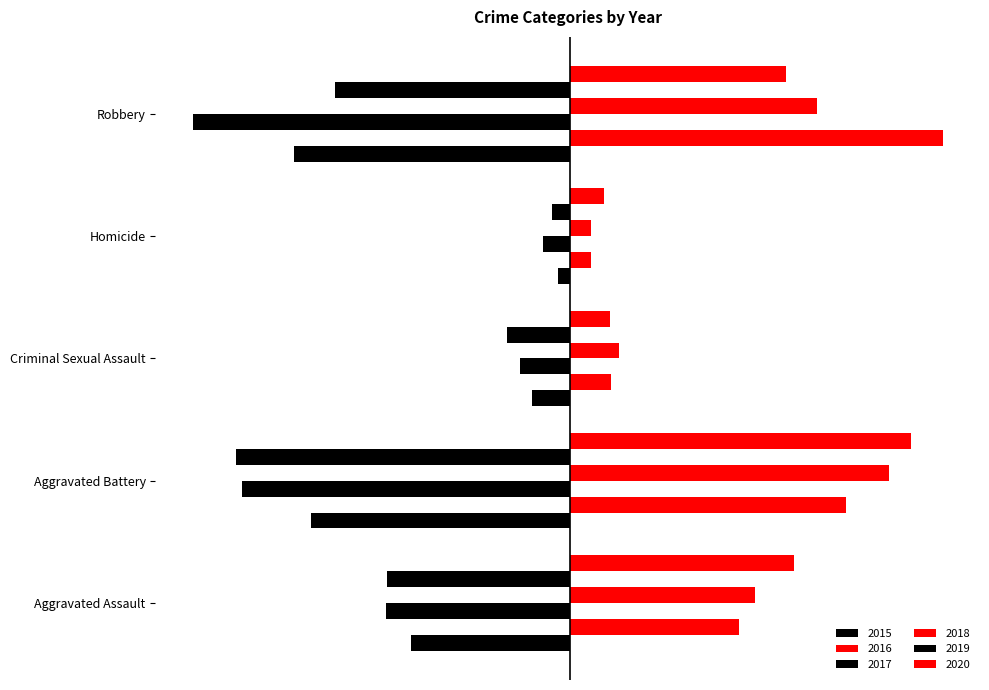

Is the value of 2015 at Robbery greater than the value of 2019 at Aggravated Battery?

Yes